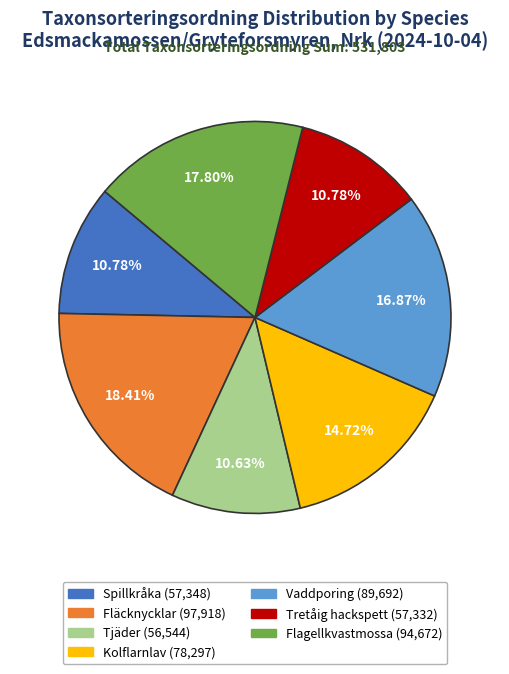

Is it true that Spillkråka is 24% of the pie?

False